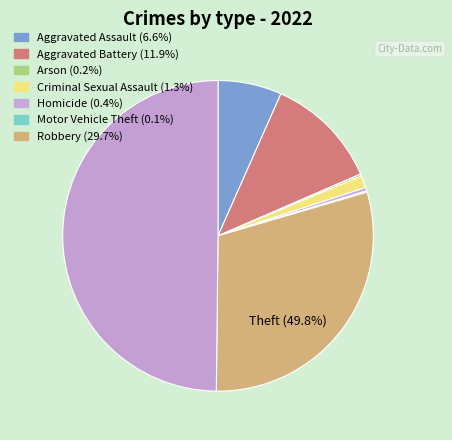

What is the total percentage of Aggravated Battery and Arson?

12.1%